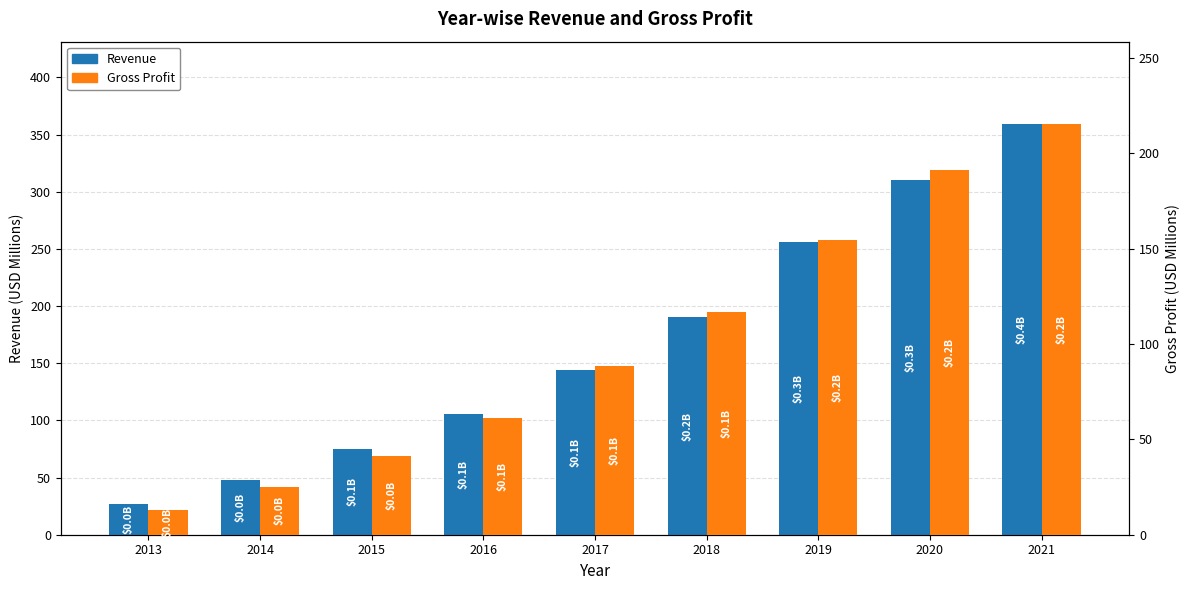

List the series in order of their peak value, highest first.

Revenue, Gross Profit